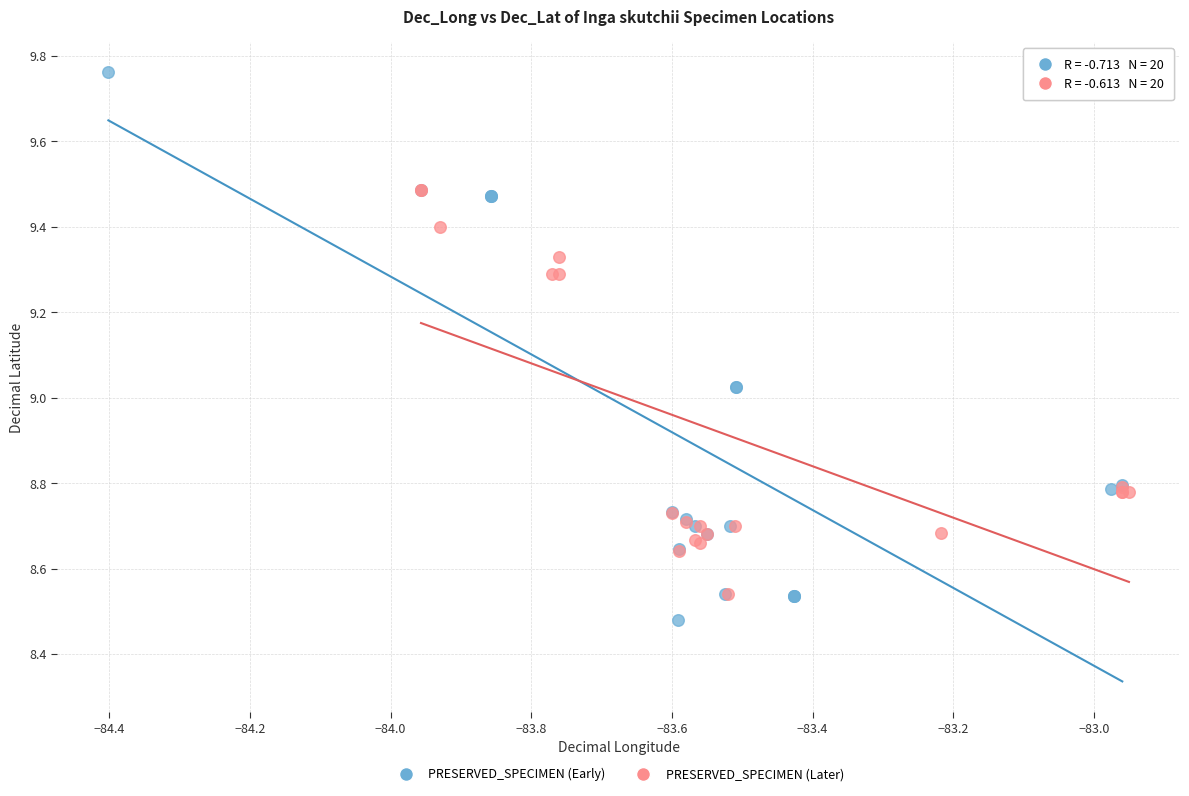

Which series has the largest Y range (max minus min)?

PRESERVED_SPECIMEN (Early)